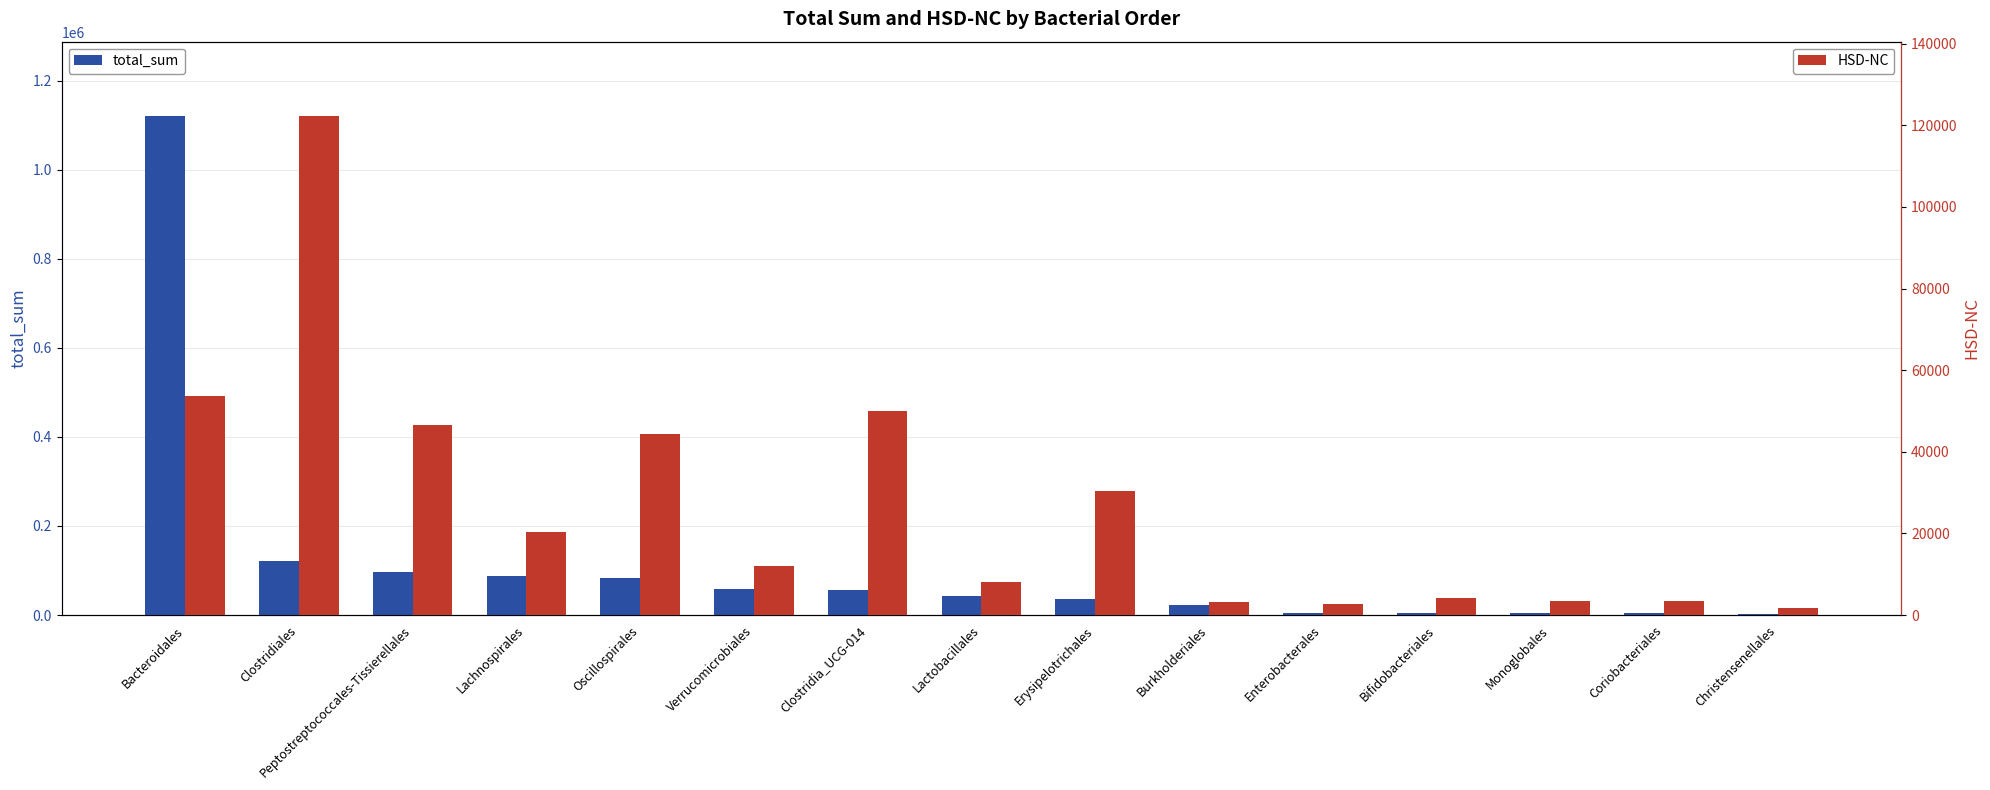

True or false: total_sum has a value of 25440 at Clostridia_UCG-014.

False